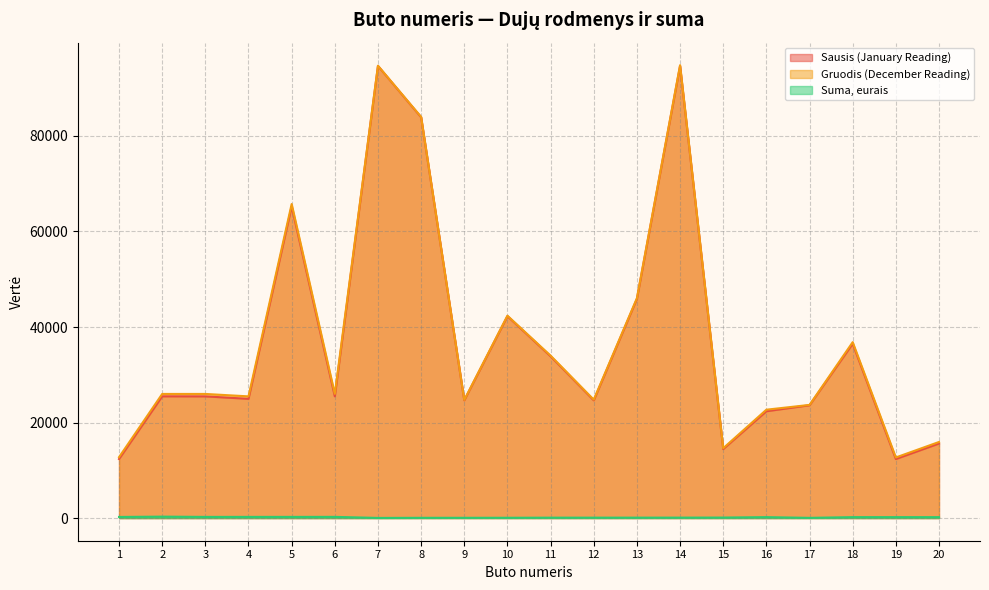

What is the difference between the maximum and minimum values in the Suma, eurais series?

269.6